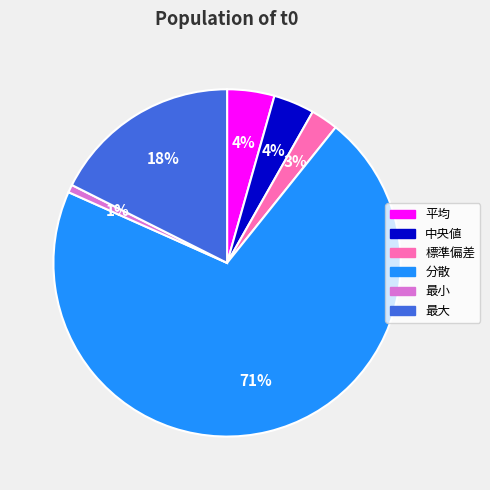

Is it true that 標準偏差 is 12% of the pie?

False